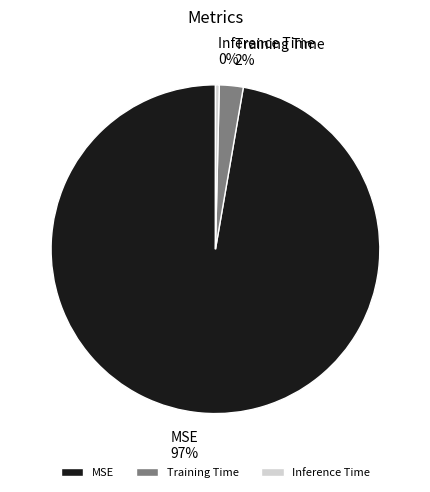

Do MSE and Inference Time together represent more than half of the pie?

Yes